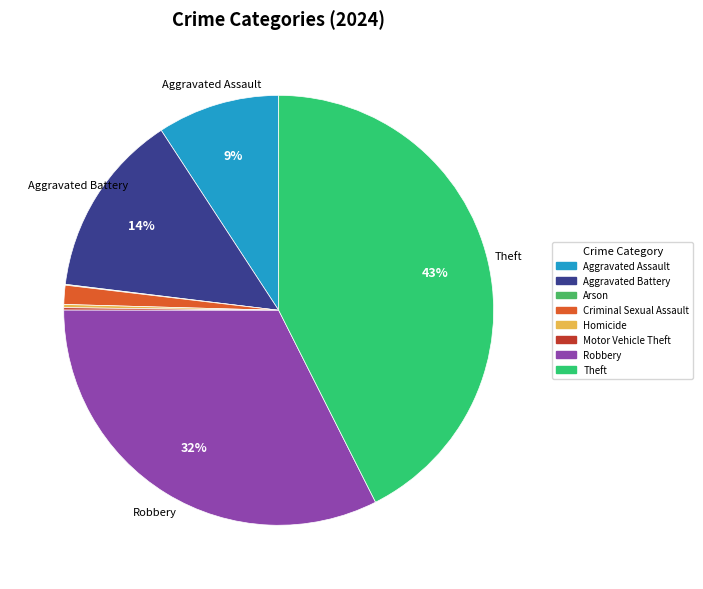

How many slices are in this pie chart?

8